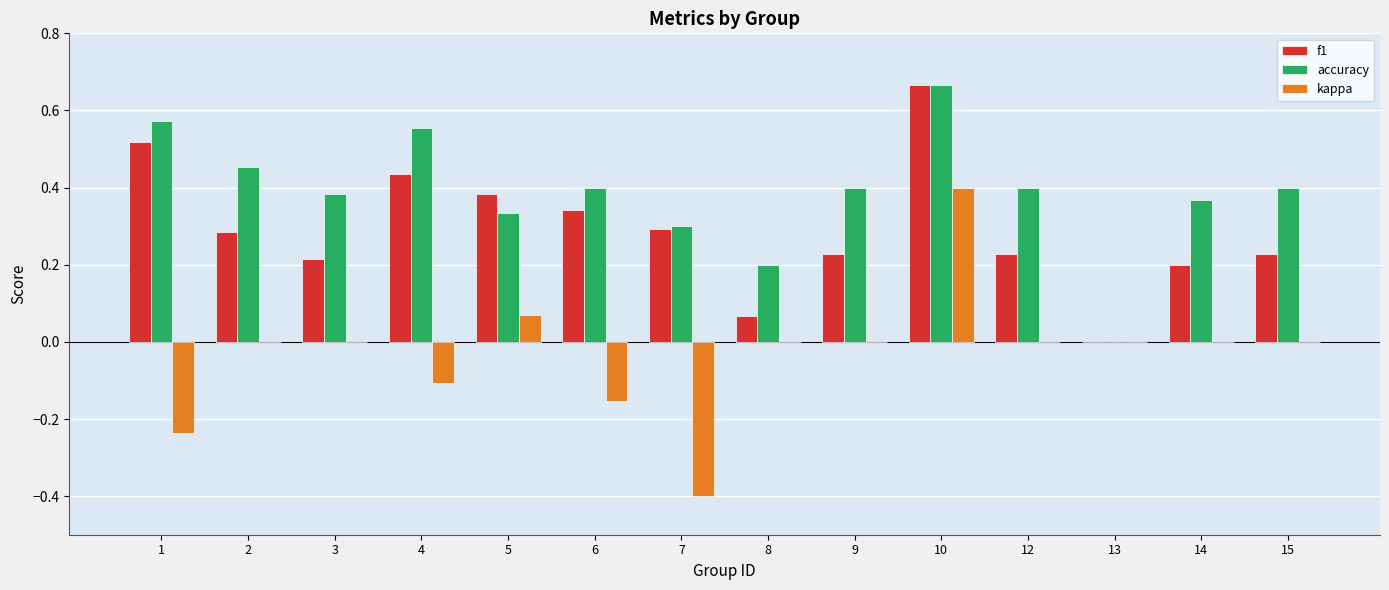

What is the sum of the f1 values at 1 and 10?

1.2